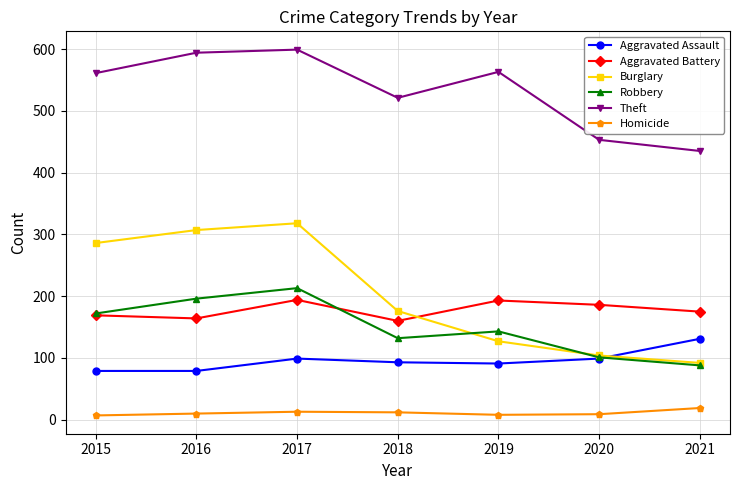

Is the value of Aggravated Battery at 2021 greater than the value of Theft at 2021?

No